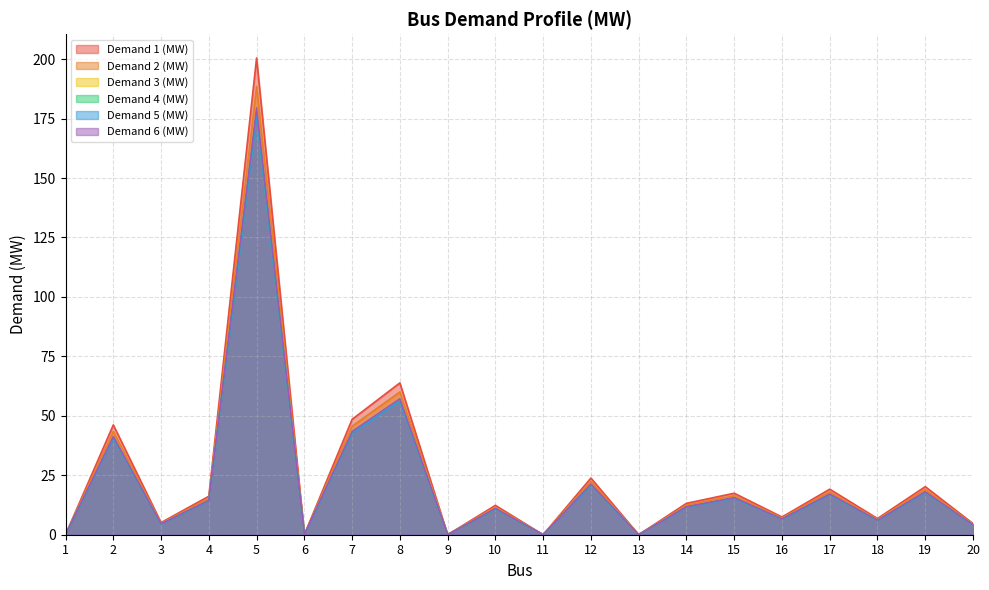

What is the value of the Demand 5 (MW) point at the 20th from the left?

4.1